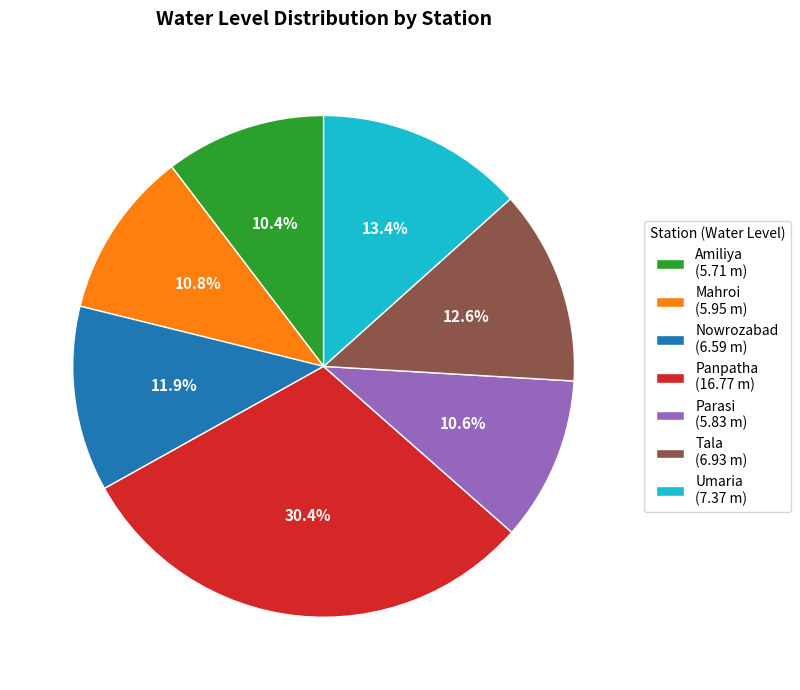

Combined, do Tala and Panpatha account for over 50%?

No